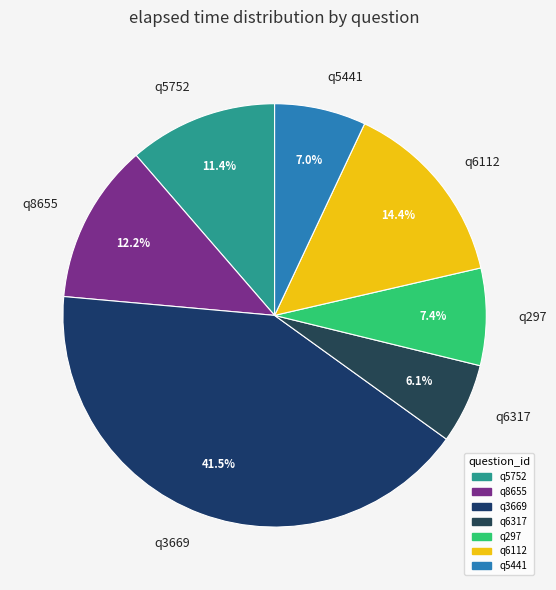

The q5752 slice represents 3% of the pie. True or false?

False